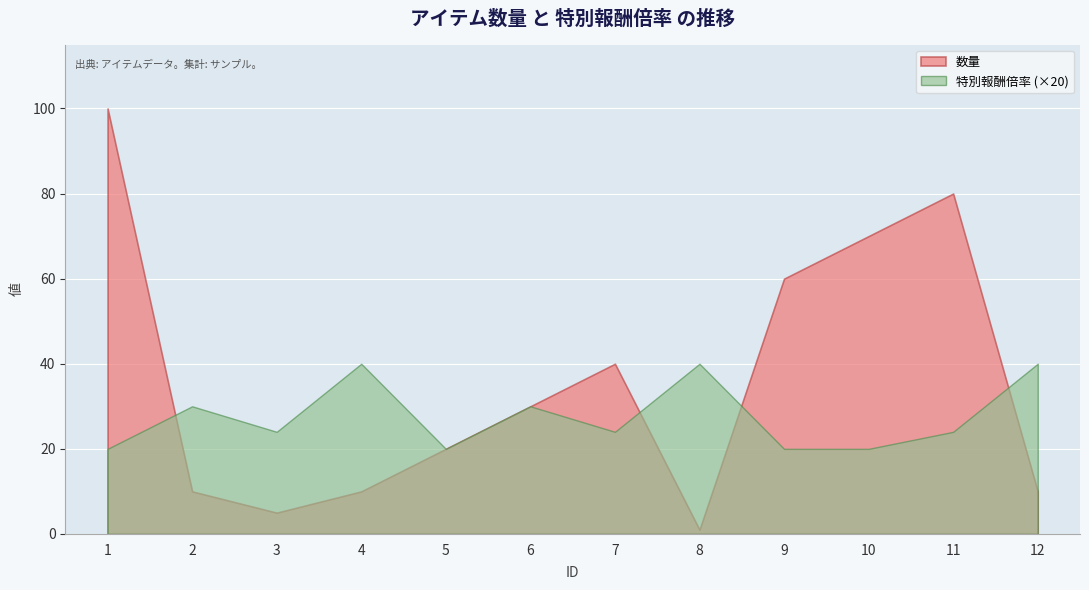

What is the difference between the highest and lowest values at 7?

16